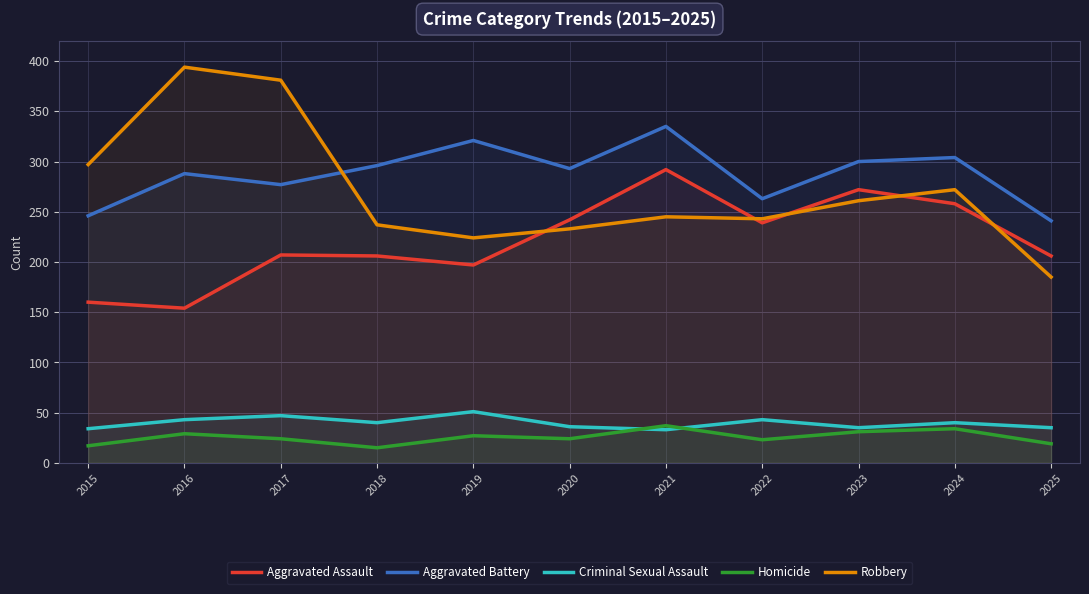

Count the number of categories in the chart.

11